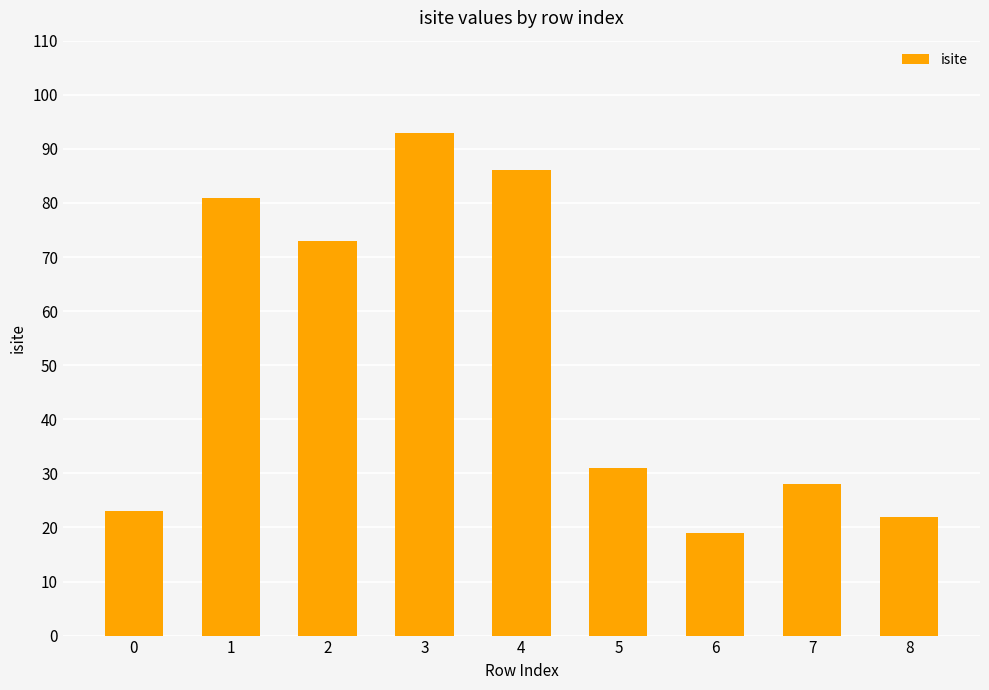

Reading right to left, transcribe all the data shown in this chart.

22	28	19	31	86	93	73	81	23